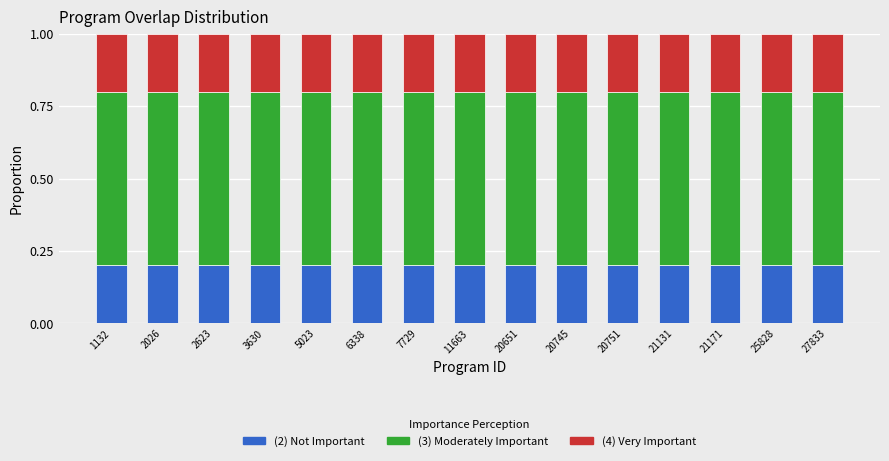

True or false: (2) Not Important has a value of 0.3 at 27833.

False